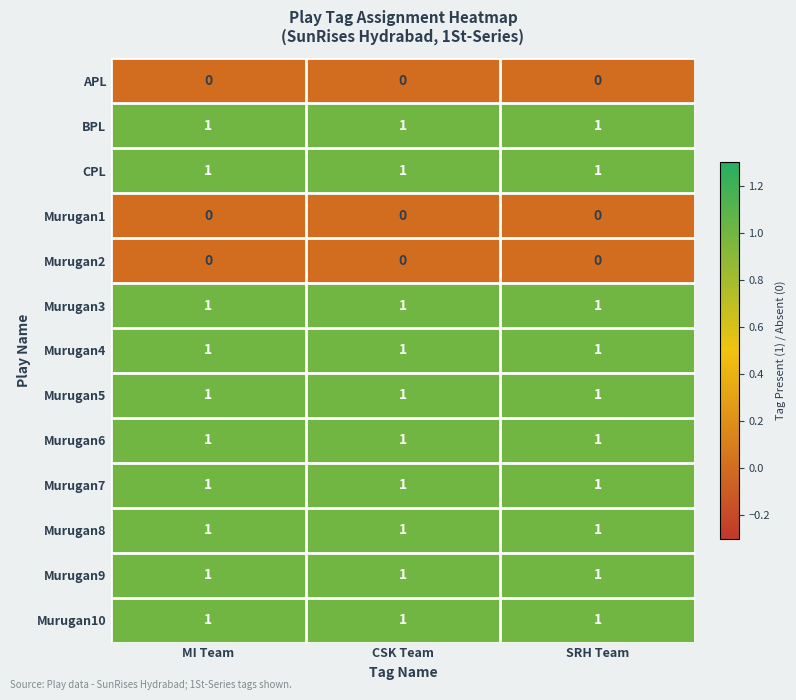

Is it true that Murugan6 equals 1 at SRH Team?

True